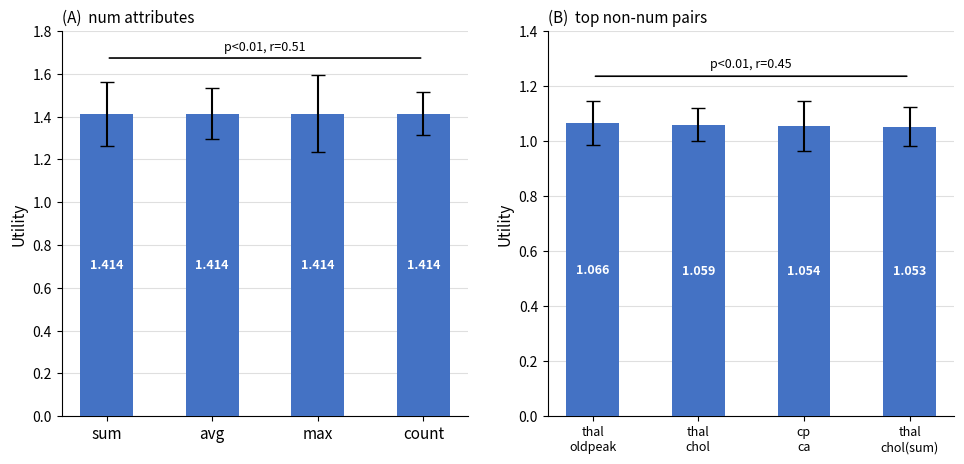

At which category is the sum across all series the highest?

sum